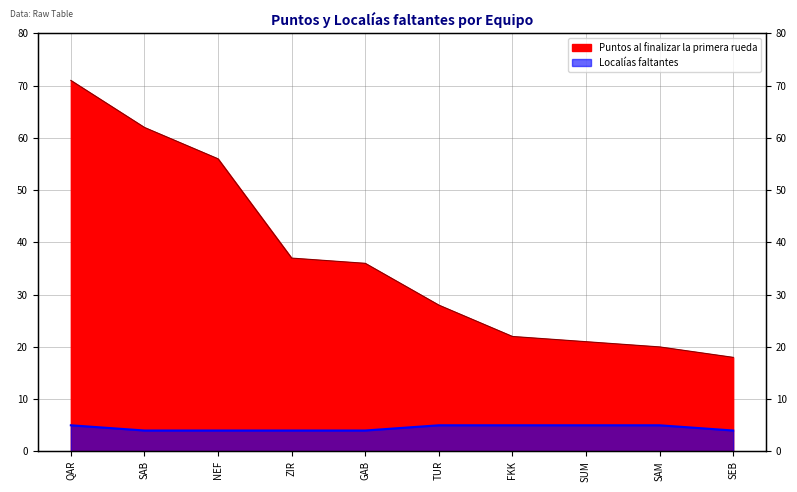

How many lines are shown in the chart?

2